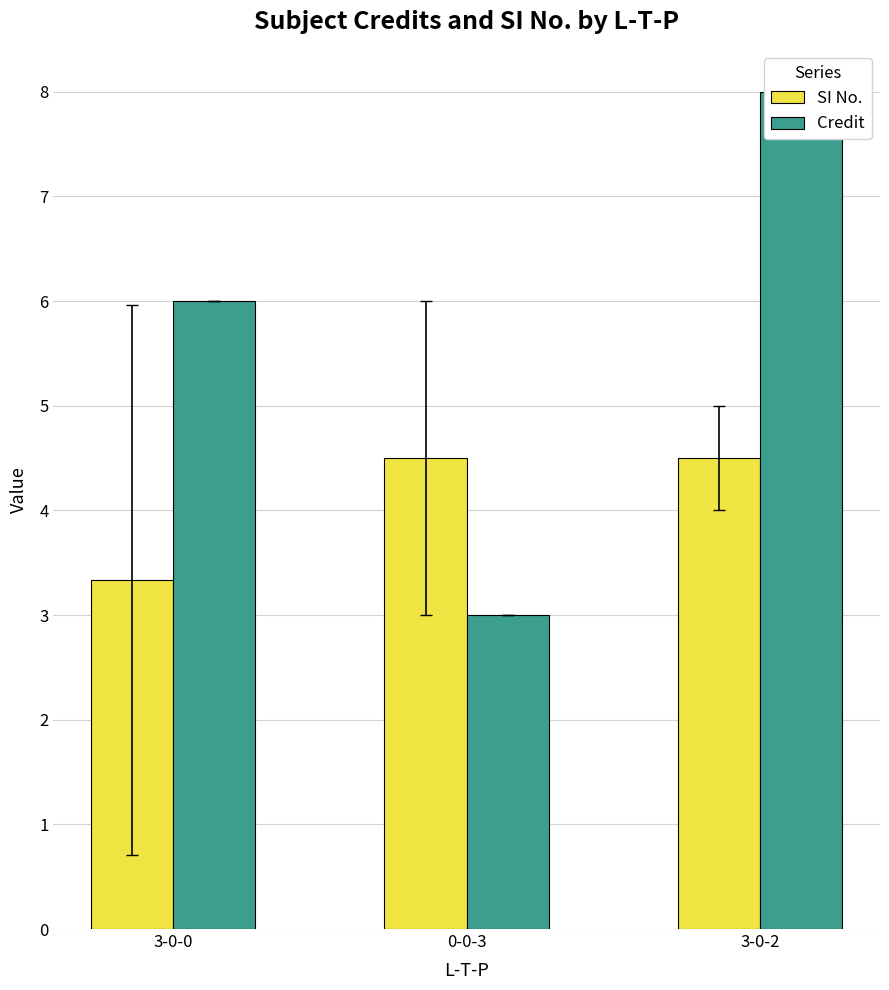

Reading left to right, list all the values displayed in this chart.

SI No.: 3-0-0=3.3	0-0-3=4.5	3-0-2=4.5
Credit: 3-0-0=6.0	0-0-3=3.0	3-0-2=8.0